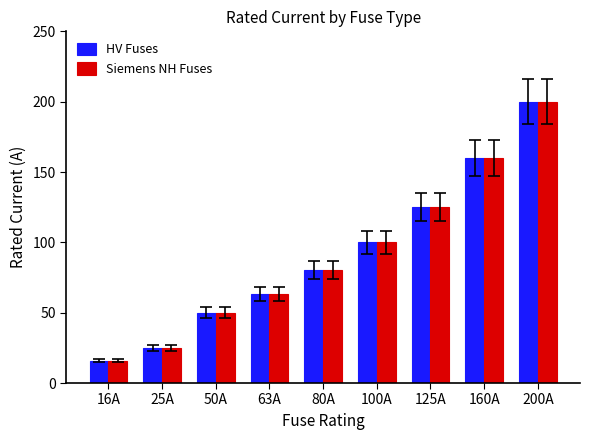

Does the chart contain any negative values?

No